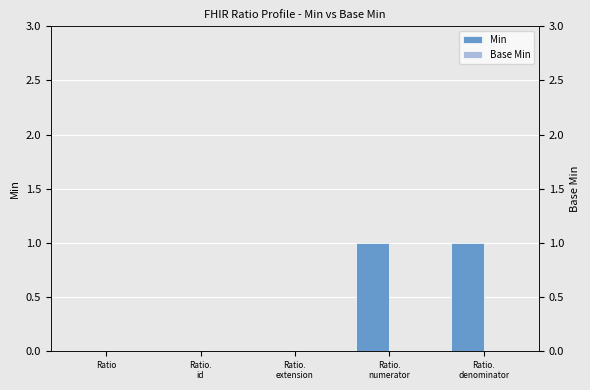

Reading left to right, extract all data points from this chart.

Min: Ratio=0	Ratio.
id=0	Ratio.
extension=0	Ratio.
numerator=1	Ratio.
denominator=1
Base Min: Ratio=0	Ratio.
id=0	Ratio.
extension=0	Ratio.
numerator=0	Ratio.
denominator=0